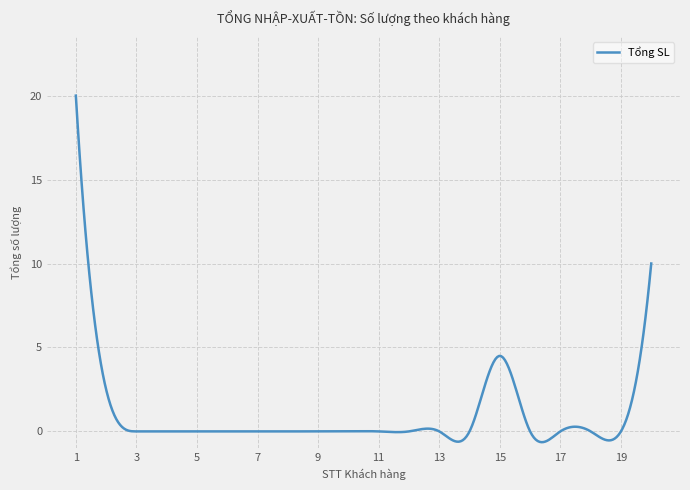

What is the maximum value shown in the chart?

20.0